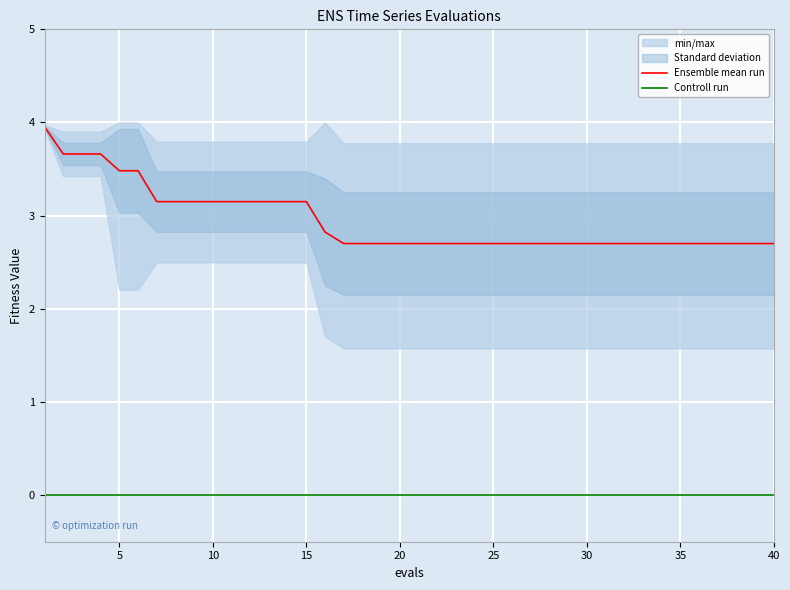

Reading left to right, transcribe all the data shown in this chart.

Ensemble mean run: 4.0	3.7	3.7	3.7	3.5	3.5	3.2	3.2	3.2	3.2	3.2	3.2	3.2	3.2	3.2	2.8	2.7	2.7	2.7	2.7	2.7	2.7	2.7	2.7	2.7	2.7	2.7	2.7	2.7	2.7	2.7	2.7	2.7	2.7	2.7	2.7	2.7	2.7	2.7	2.7
Controll run: 0.0	0.0	0.0	0.0	0.0	0.0	0.0	0.0	0.0	0.0	0.0	0.0	0.0	0.0	0.0	0.0	0.0	0.0	0.0	0.0	0.0	0.0	0.0	0.0	0.0	0.0	0.0	0.0	0.0	0.0	0.0	0.0	0.0	0.0	0.0	0.0	0.0	0.0	0.0	0.0